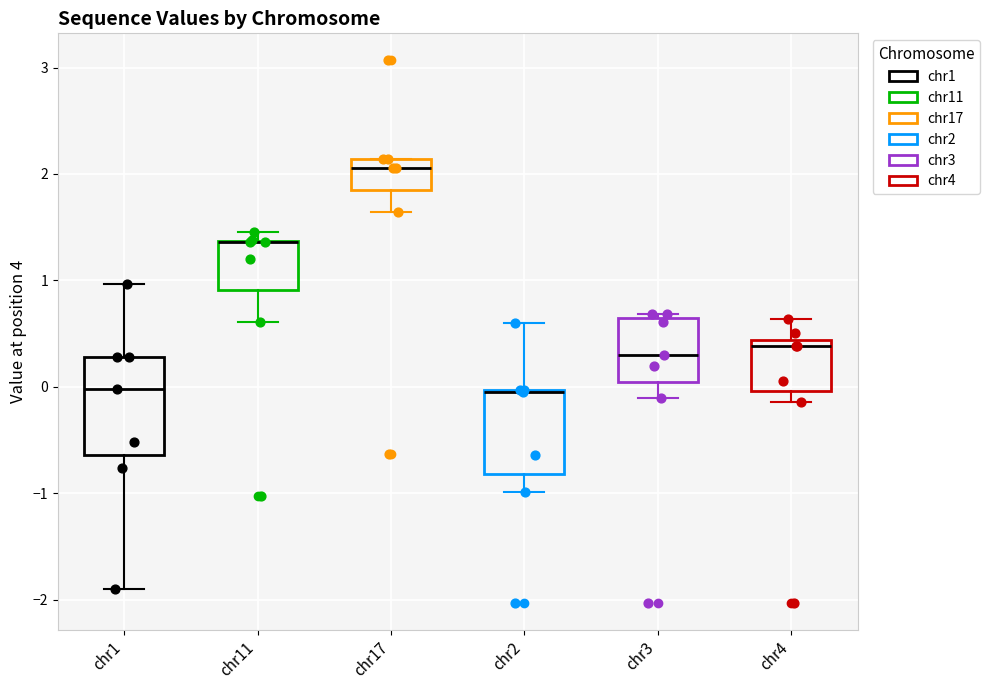

Reading left to right, read every box against the y-axis: the position of its median line, the range the box covers, and the ends of its whiskers. The values are not printed on the chart, so give them approximately, as read against the axis.

chr1: median 0.0, box -0.6 to 0.3, whiskers -1.9 to 1.0
chr11: median 1.4 (drawn on the box's upper edge), box 0.9 to 1.4, whiskers 0.6 to 1.5
chr17: median 2.1 (just below the box's upper edge), box 1.9 to 2.1, whiskers 1.6 to 2.1
chr2: median 0.0 (drawn on the box's upper edge), box -0.8 to 0.0, whiskers -1.0 to 0.6
chr3: median 0.3, box 0.0 to 0.7, whiskers -0.1 to 0.7 (just above the box's upper edge)
chr4: median 0.4 (just below the box's upper edge), box 0.0 to 0.4, whiskers -0.1 to 0.6